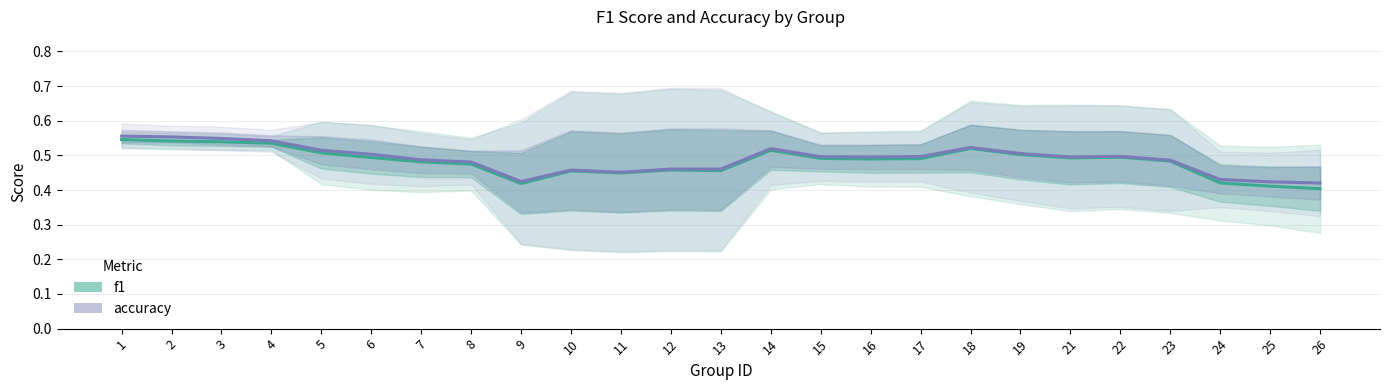

At how many categories does at least one series exceed 0?

25